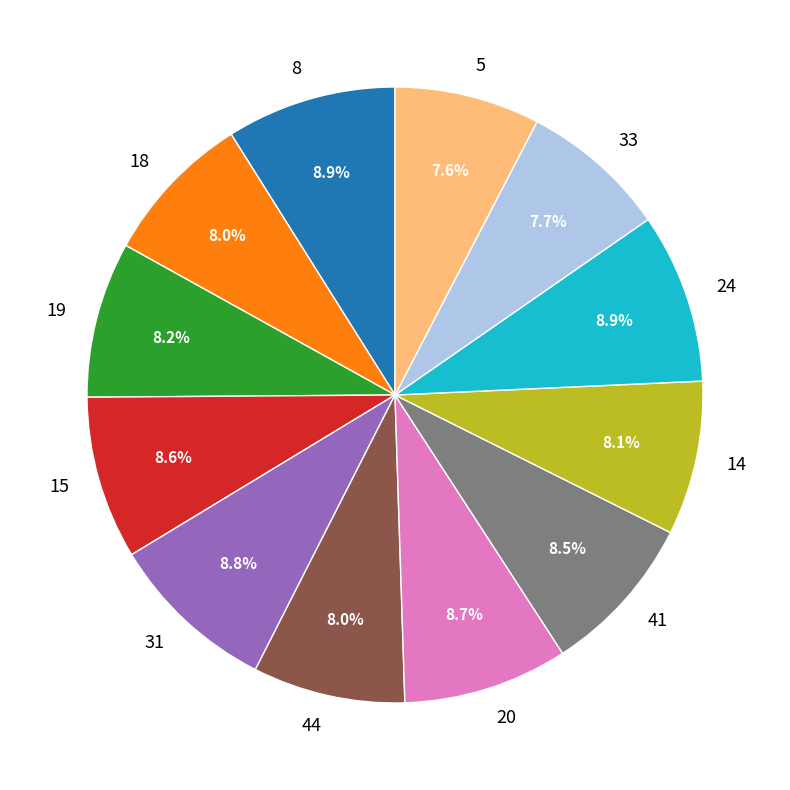

What percentage do 33 and 15 together represent?

16.3%